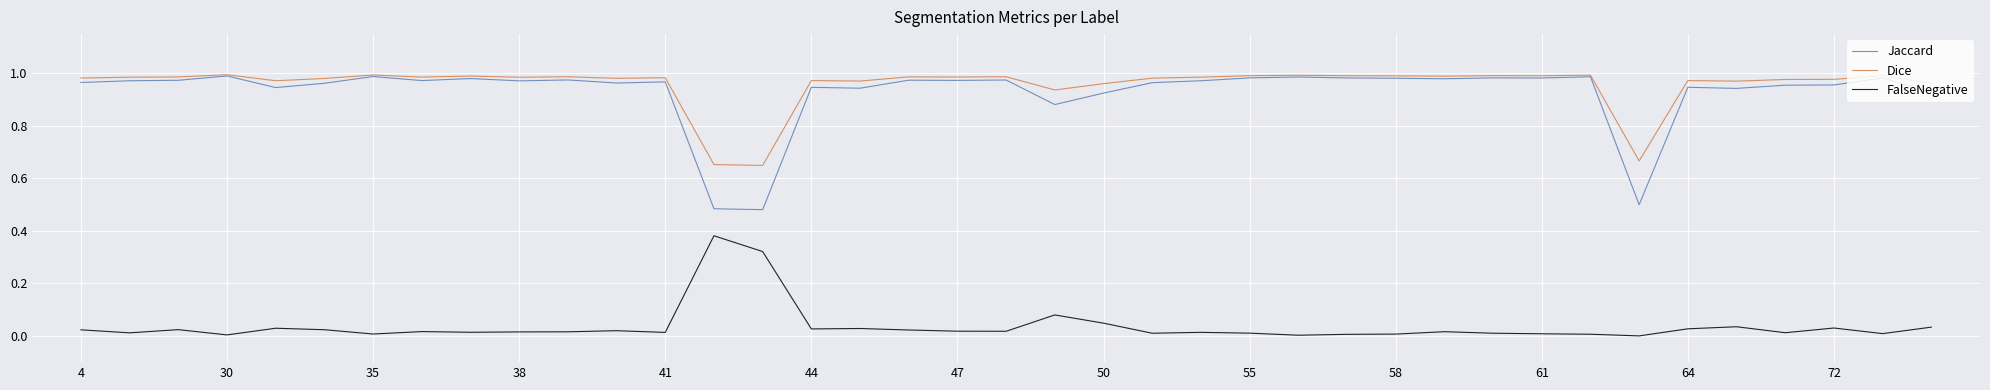

Which series has the widest spread of values?

Jaccard